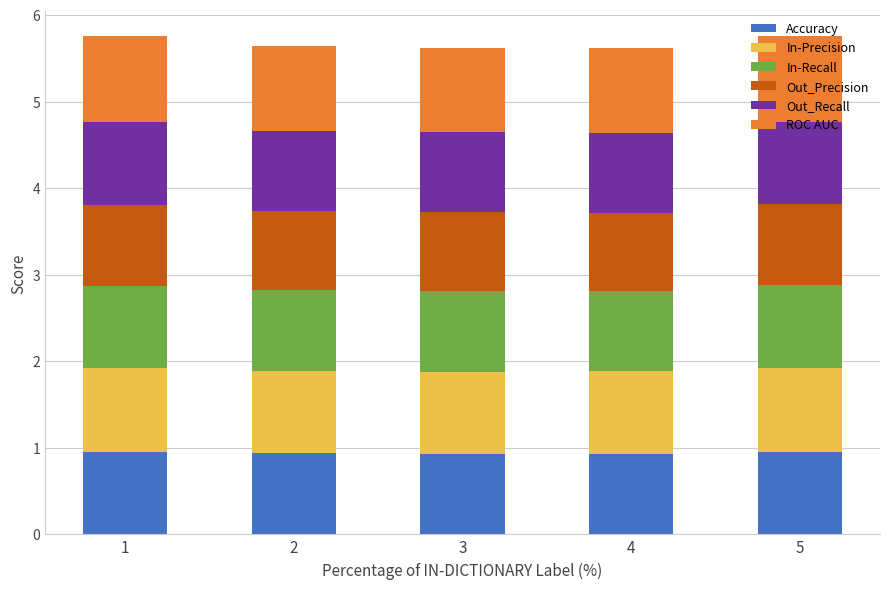

What is the maximum value for Accuracy?

1.0